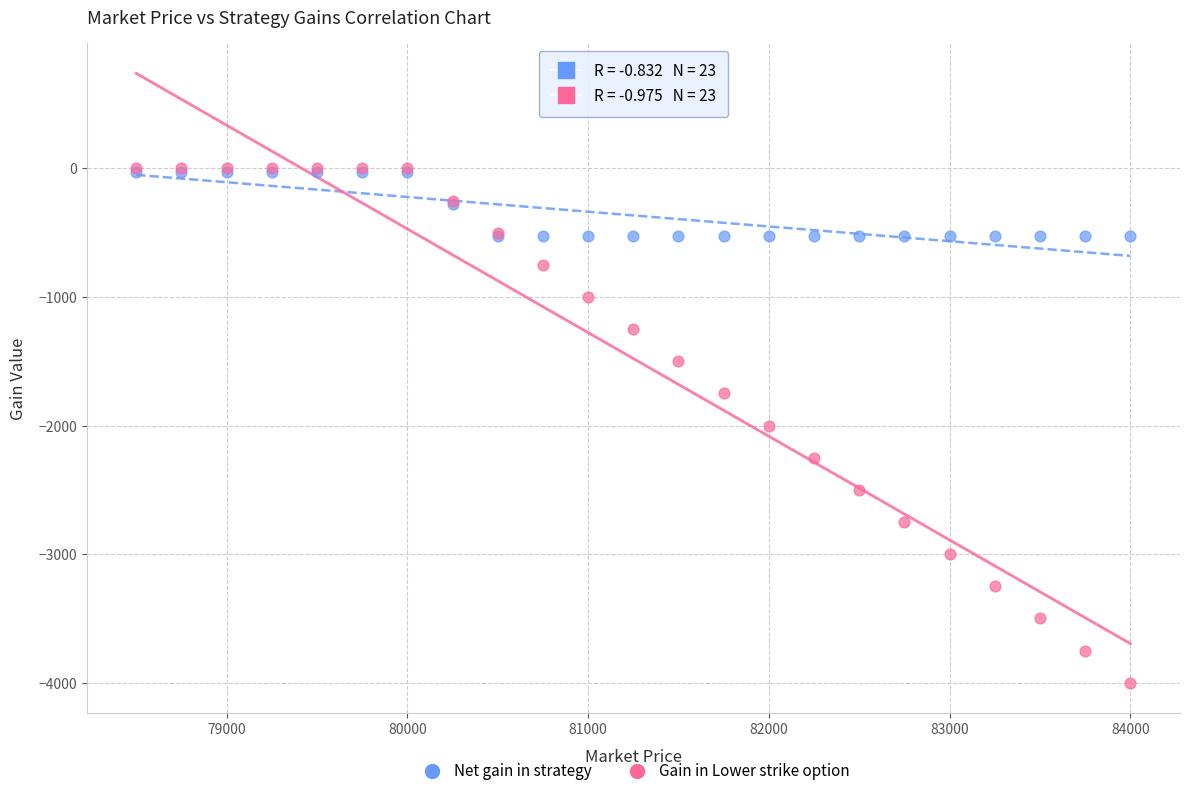

Which series contains the lowest Y value?

Gain in Lower strike option